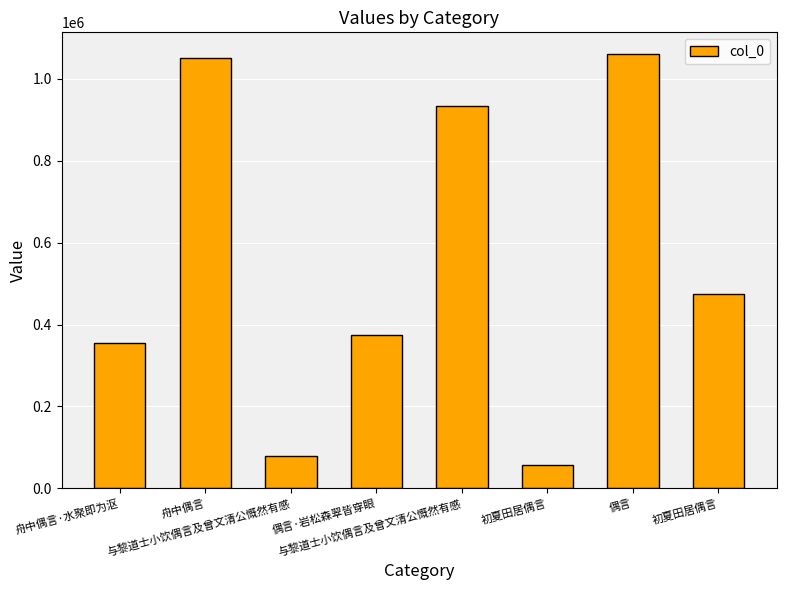

Reading left to right, what are all the values shown in this chart?

354525	1051804	79109	374244	935014	56720	1060909	475401